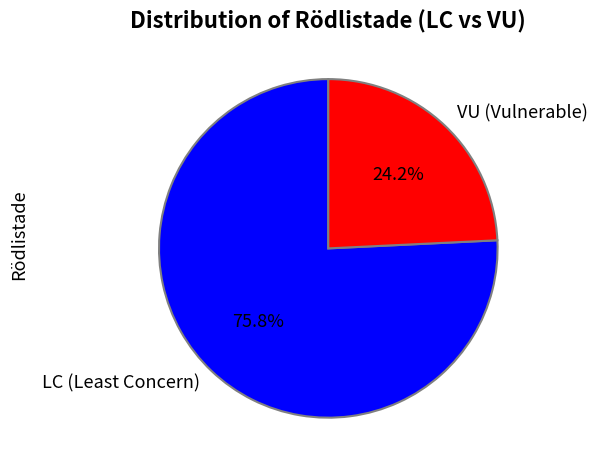

Count the number of slices in the pie.

2